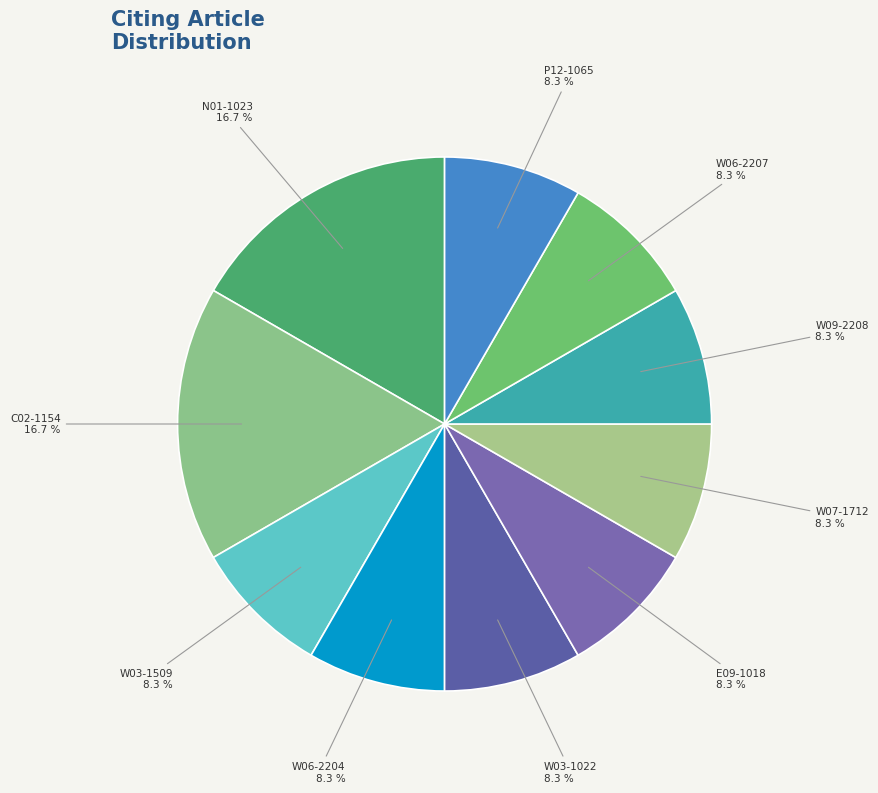

True or false: W03-1509 accounts for 20% of the total.

False